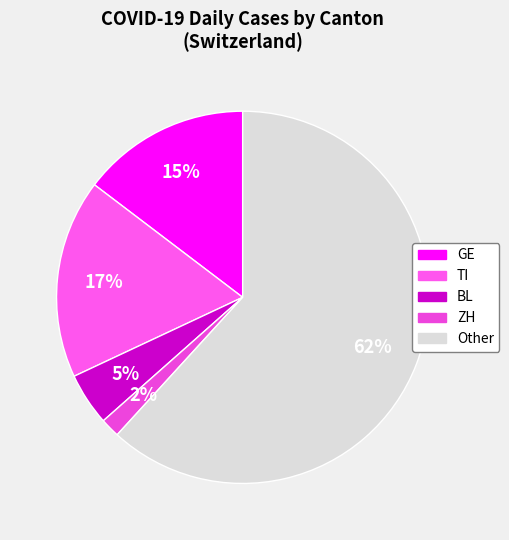

Is there a majority slice in this chart?

Yes